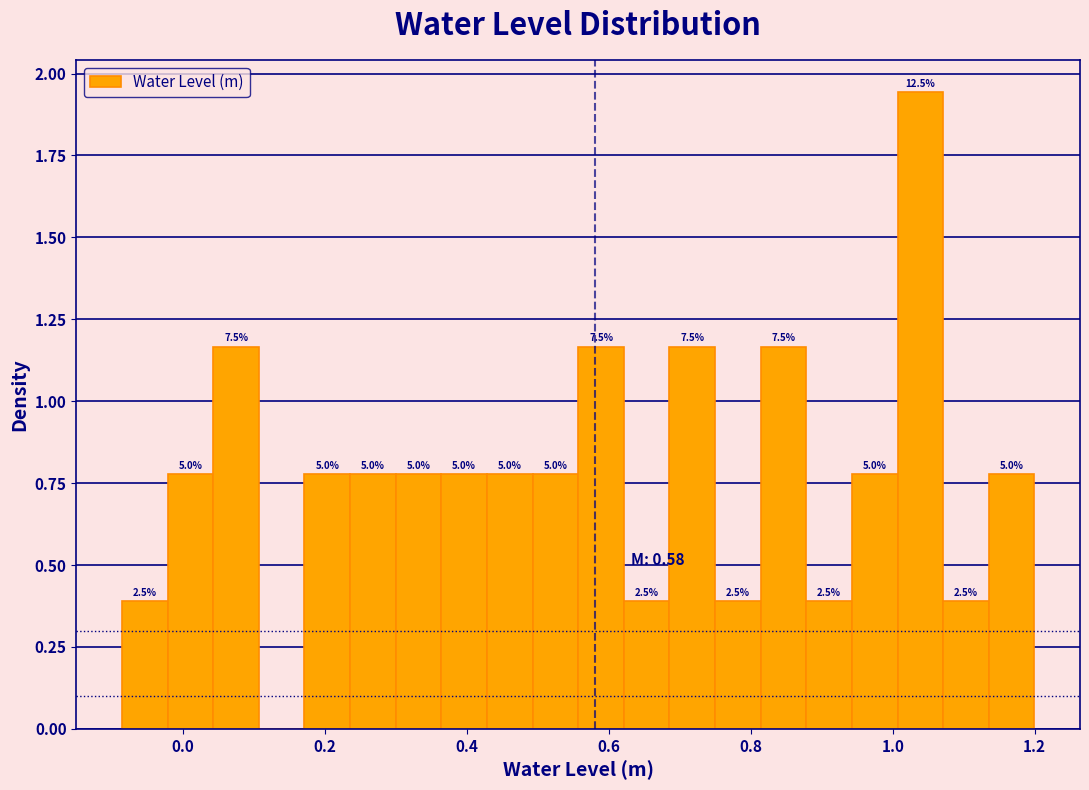

Around what value on the x-axis is the tallest bar? Give the approximate position of its centre, as read against the axis.

1.04